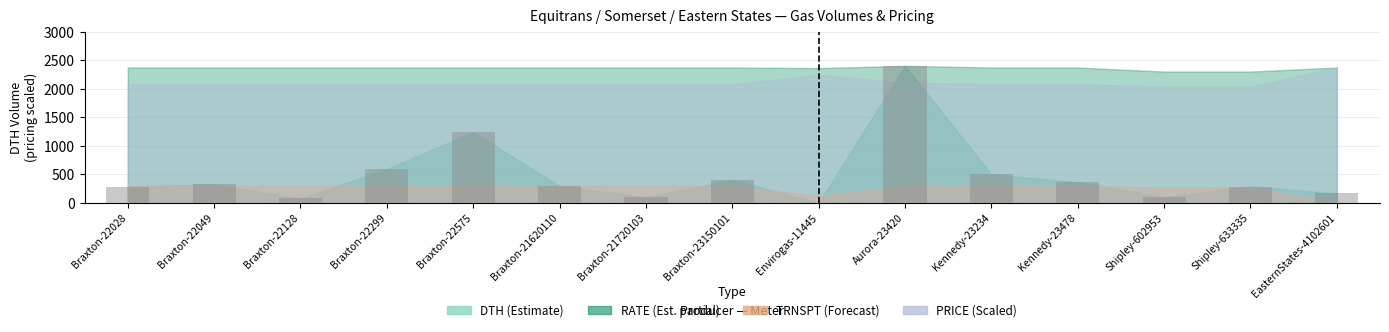

Approximately how many times larger is the value at Braxton-22299 compared to EasternStates-4102601?

3.6